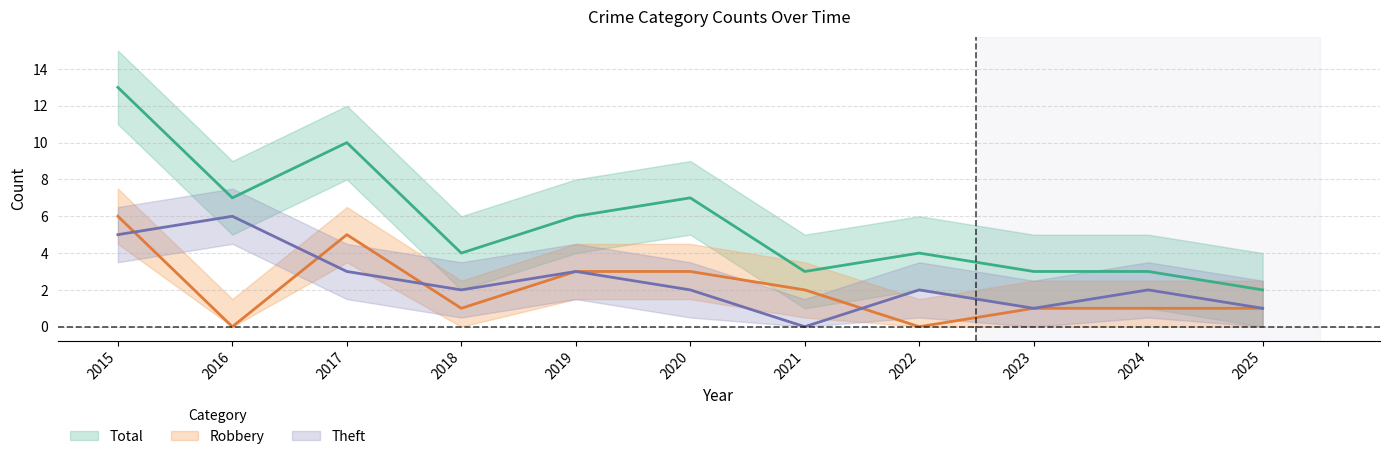

In Robbery, how many points are lower than both neighbors (excluding endpoints)?

3